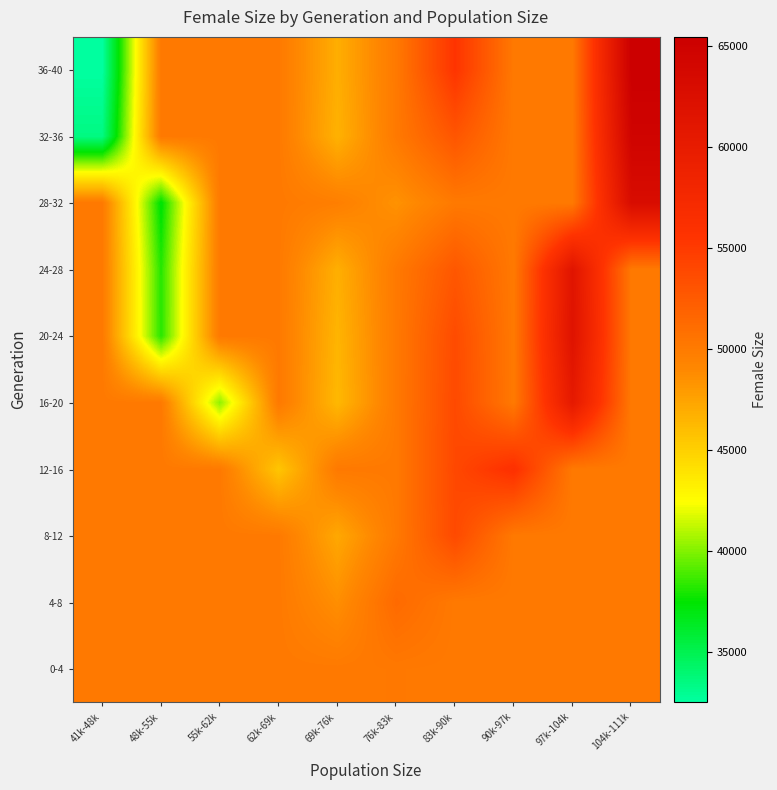

Which label corresponds to the largest value in the chart?

104k-111k